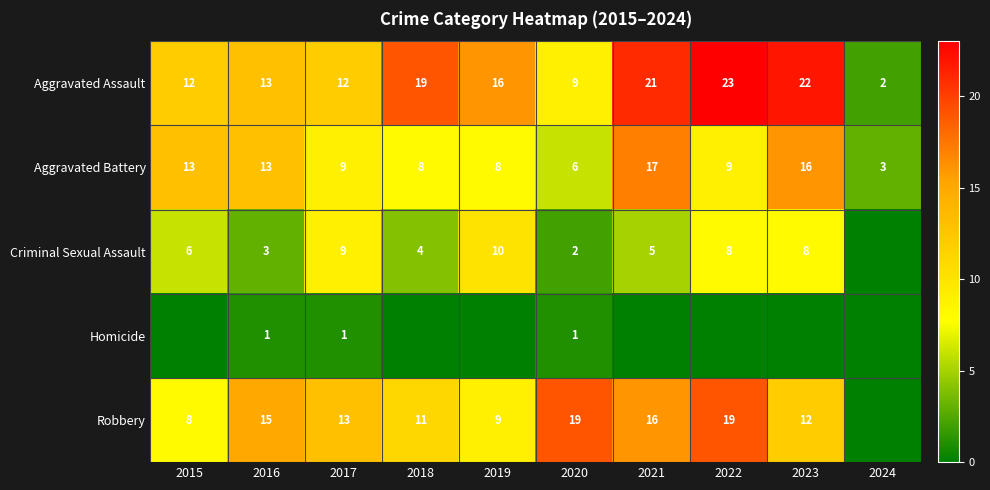

At how many categories does at least one series exceed 20?

3